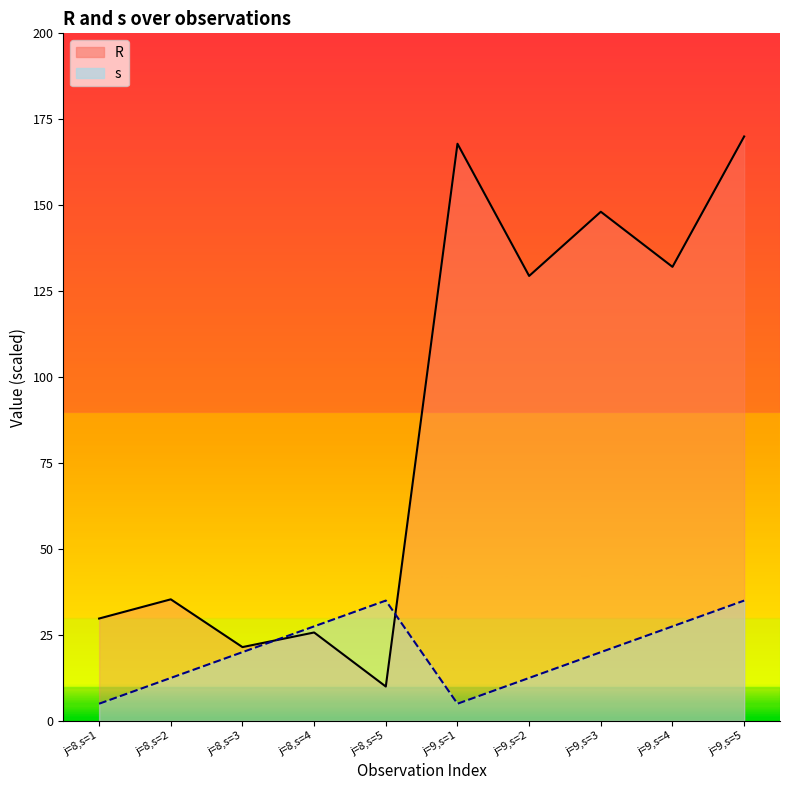

Reading right to left, transcribe all the data shown in this chart.

R: 170.0	132.1	148.1	129.4	167.9	10.0	25.7	21.5	35.4	29.8
s: 35.0	27.5	20.0	12.5	5.0	35.0	27.5	20.0	12.5	5.0